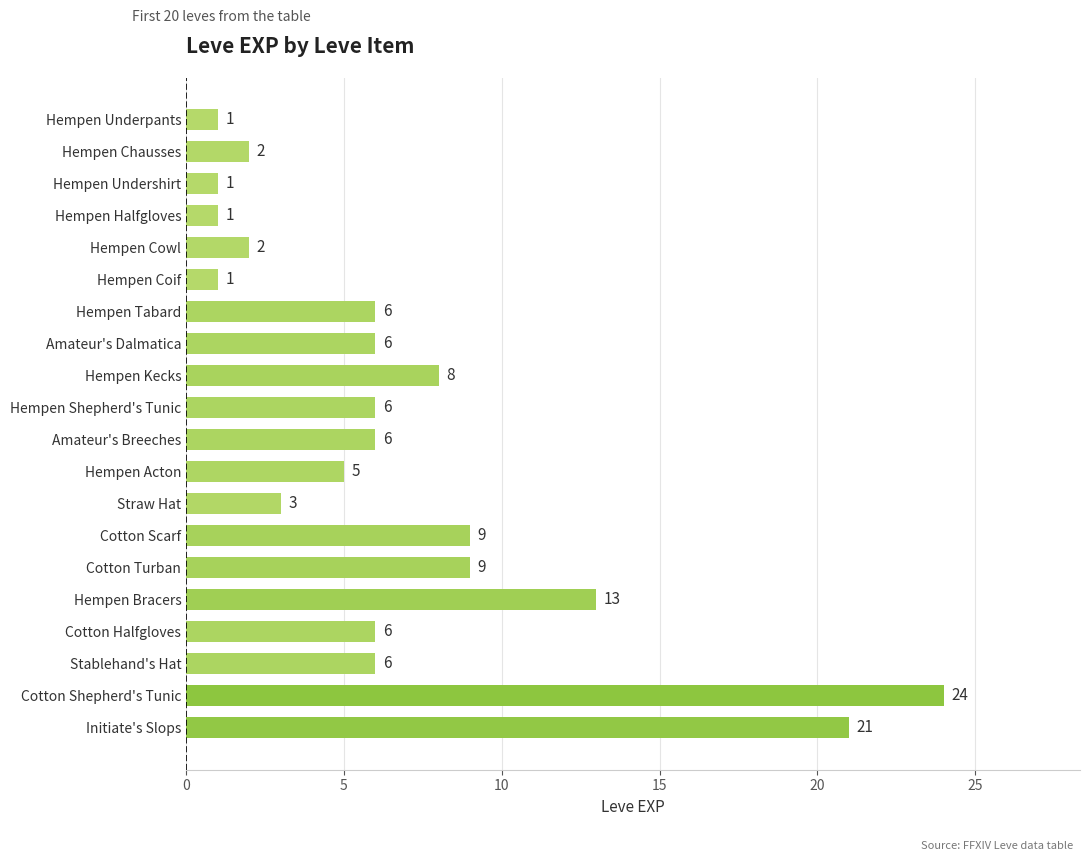

Reading top to bottom, extract all data points from this chart.

1	2	1	1	2	1	6	6	8	6	6	5	3	9	9	13	6	6	24	21